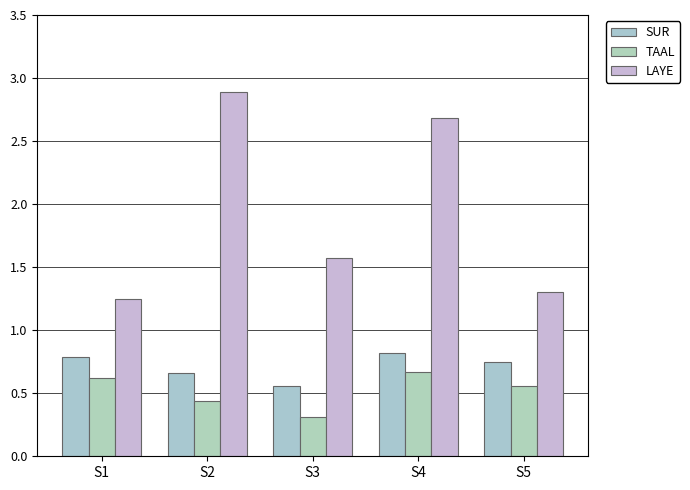

Between S2 and S5, which series saw the biggest shift?

LAYE